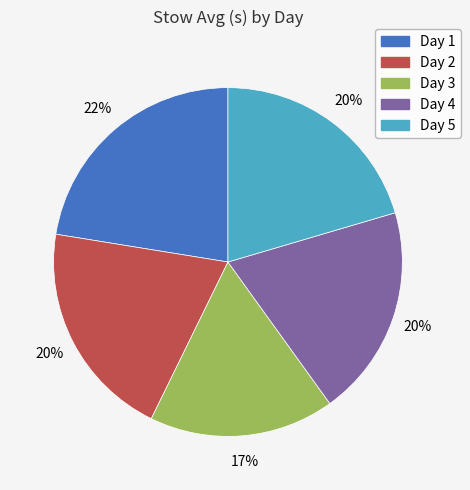

Which has a higher value, Day 2 or Day 1?

Day 1